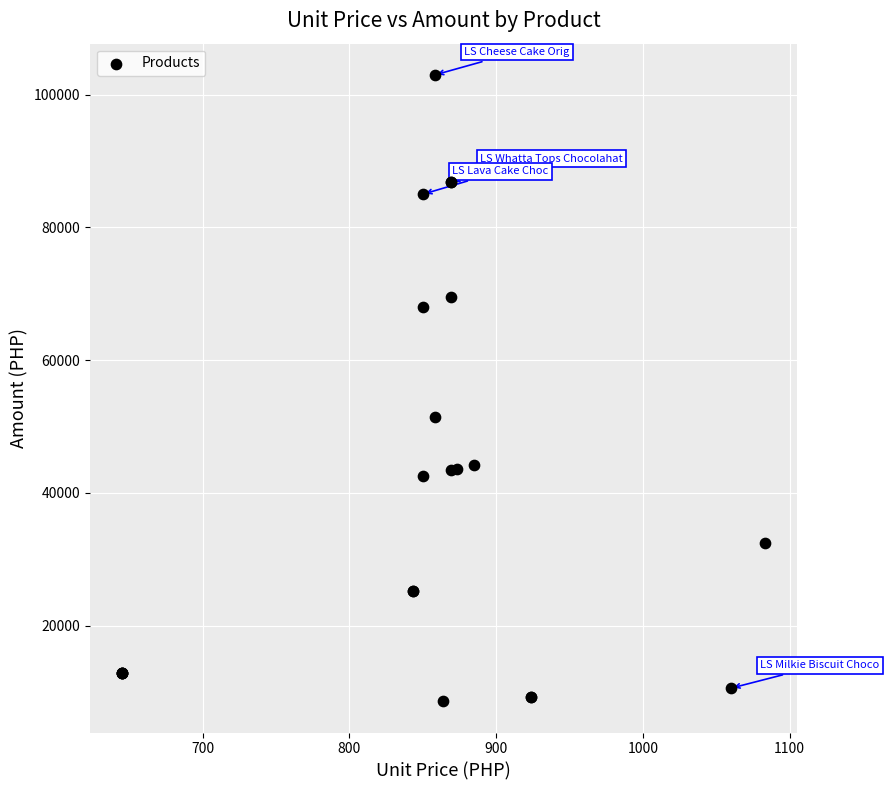

What Y value in the scatter plot is closest to 55800?

51480